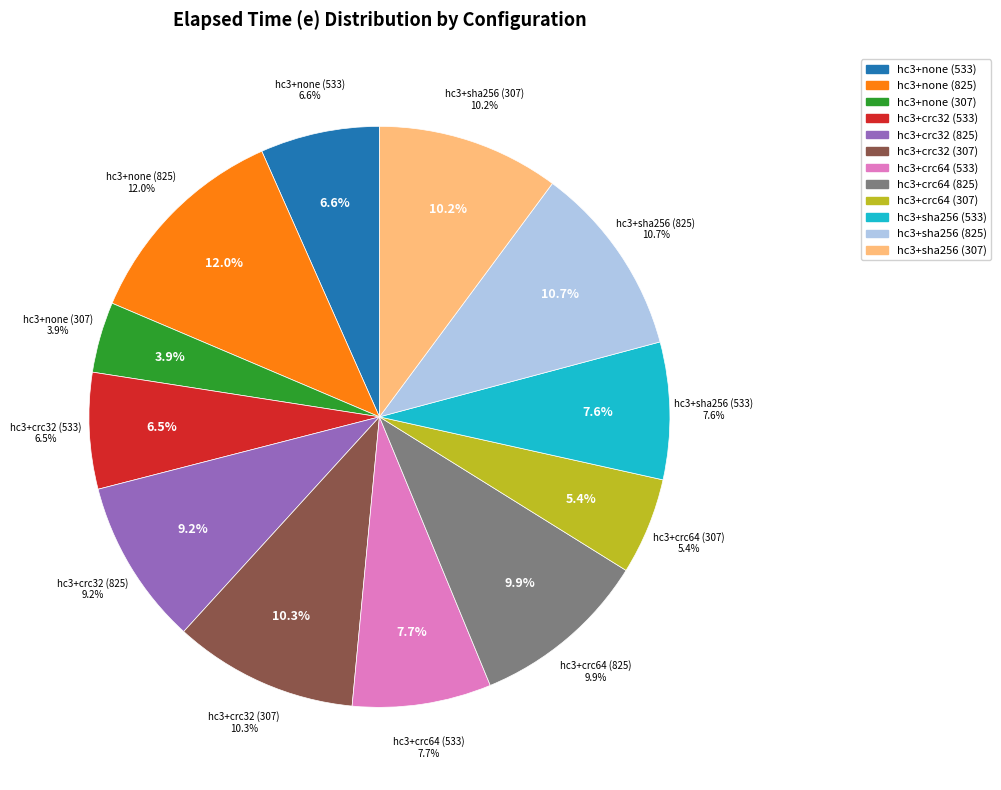

To the nearest percent, what is the difference between the hc3+none (825) and hc3+crc64 (533) slice percentages?

4%